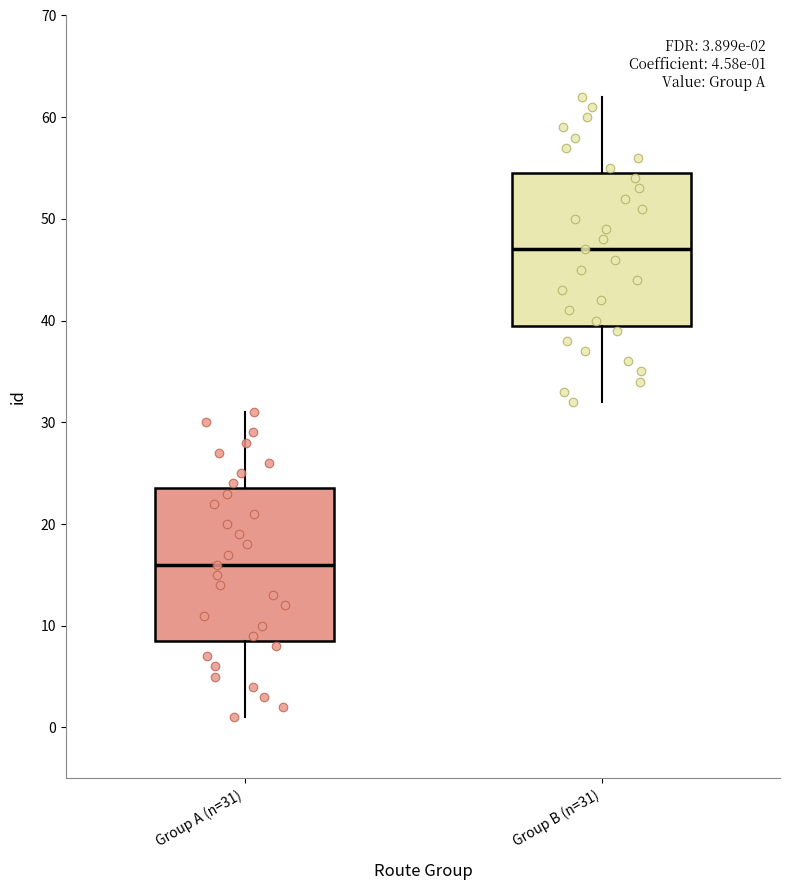

Which box has the highest median line?

Group B (n=31)